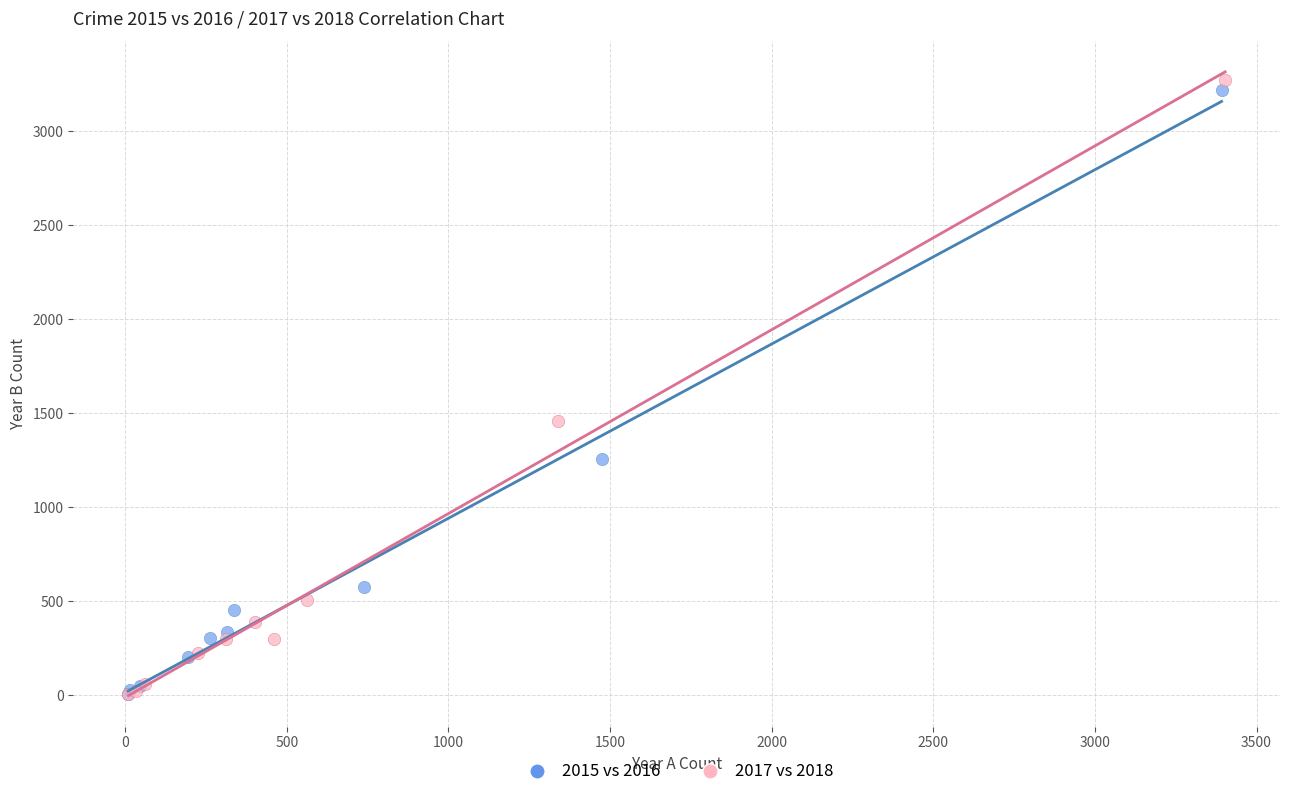

Which series has the widest spread of Y values?

2017 vs 2018